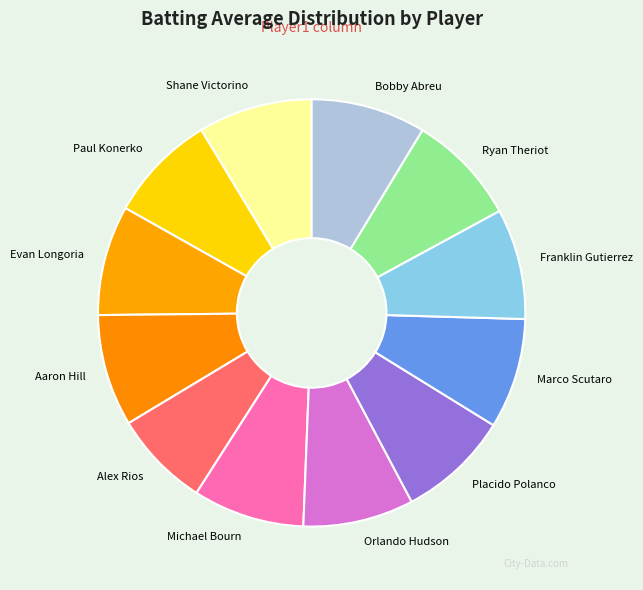

Do Orlando Hudson and Alex Rios together represent more than half of the pie?

No